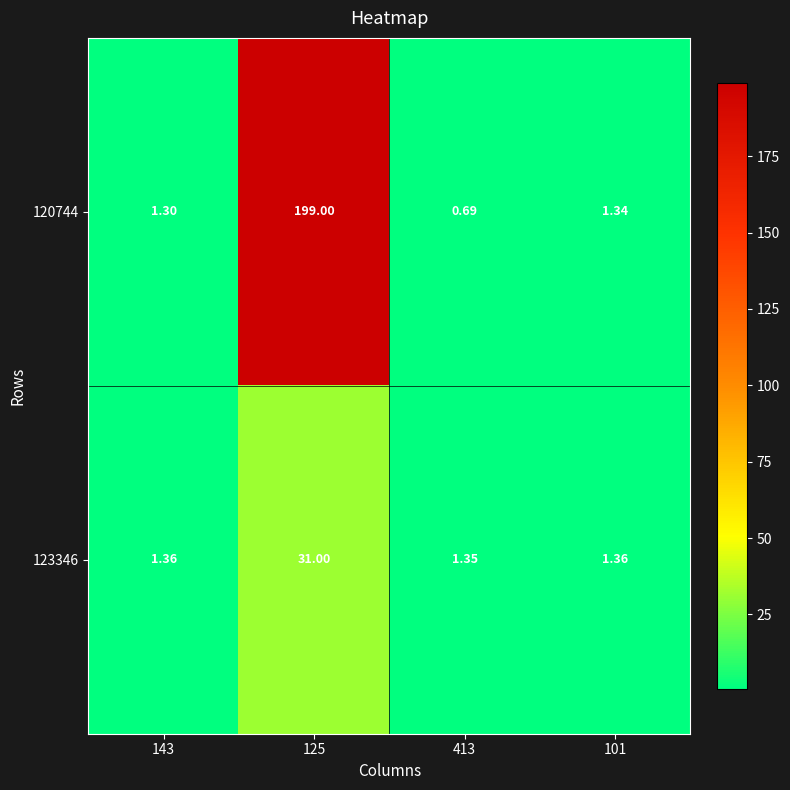

Is the value of 123346 at 413 greater than the value of 120744 at 413?

Yes